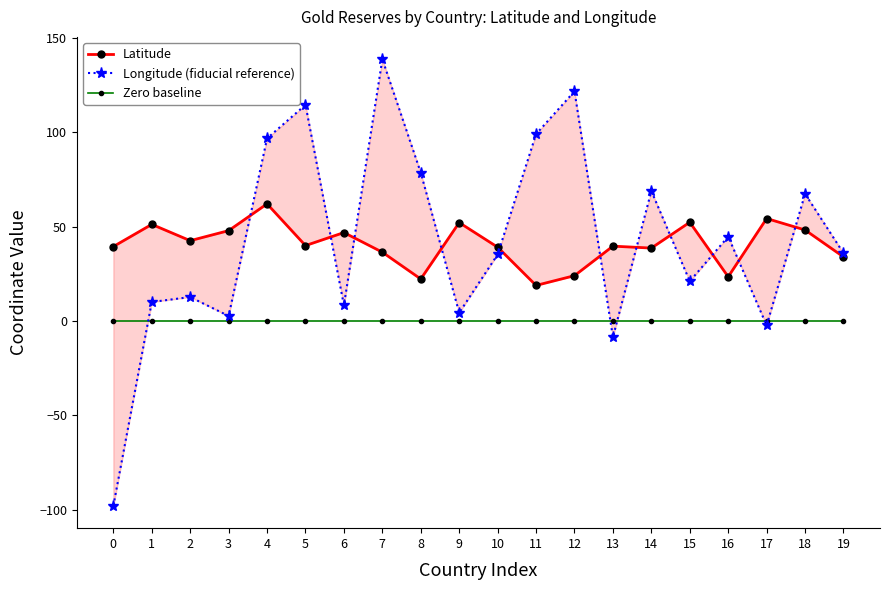

Count the number of categories in the chart.

20